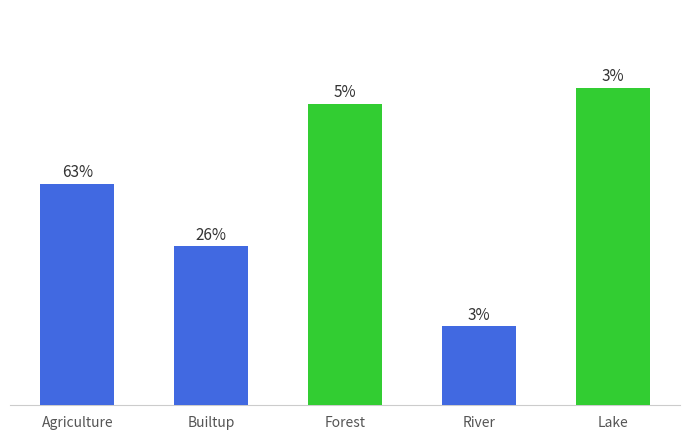

Where does the data first go above 2?

Agriculture